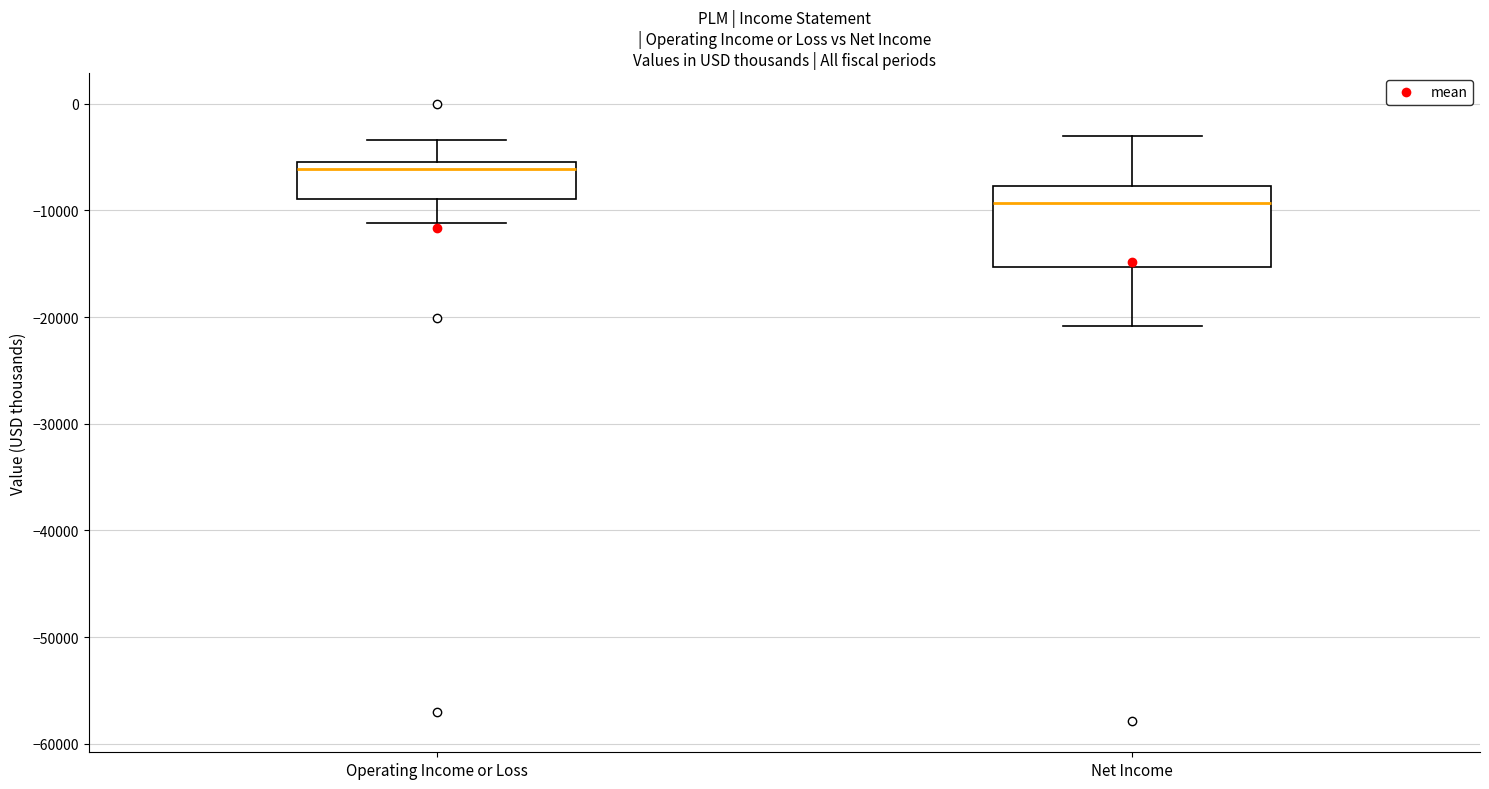

Reading left to right, read every box against the y-axis: the position of its median line, the range the box covers, and the ends of its whiskers. The values are not printed on the chart, so give them approximately, as read against the axis.

Operating Income or Loss: median -6000, box -9000 to -5000, whiskers -11000 to -3000
Net Income: median -9000, box -15000 to -8000, whiskers -21000 to -3000